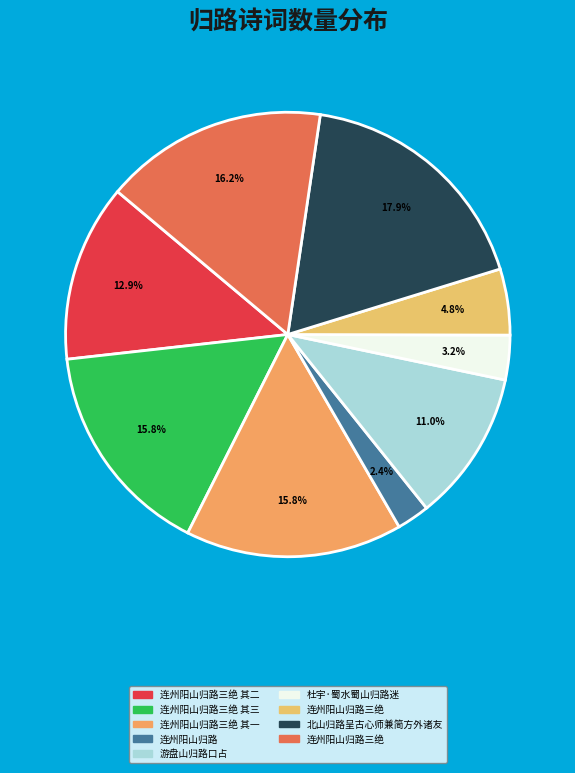

How many segments does this pie chart have?

9